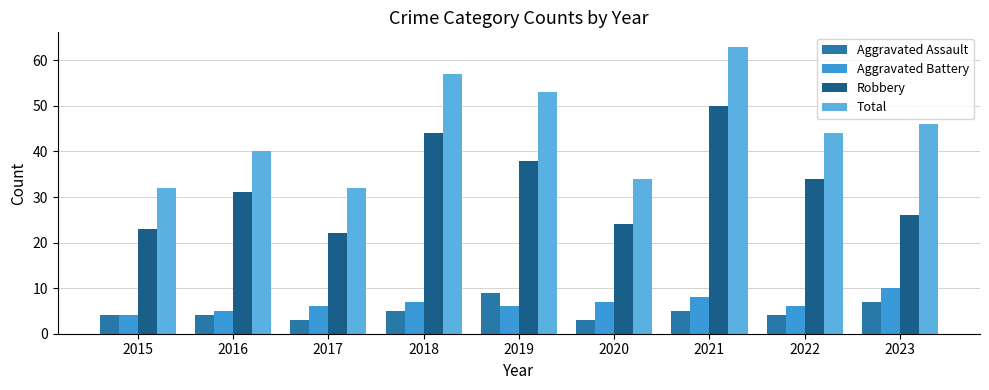

List the labels in order of Total value, smallest first.

2015, 2017, 2020, 2016, 2022, 2023, 2019, 2018, 2021